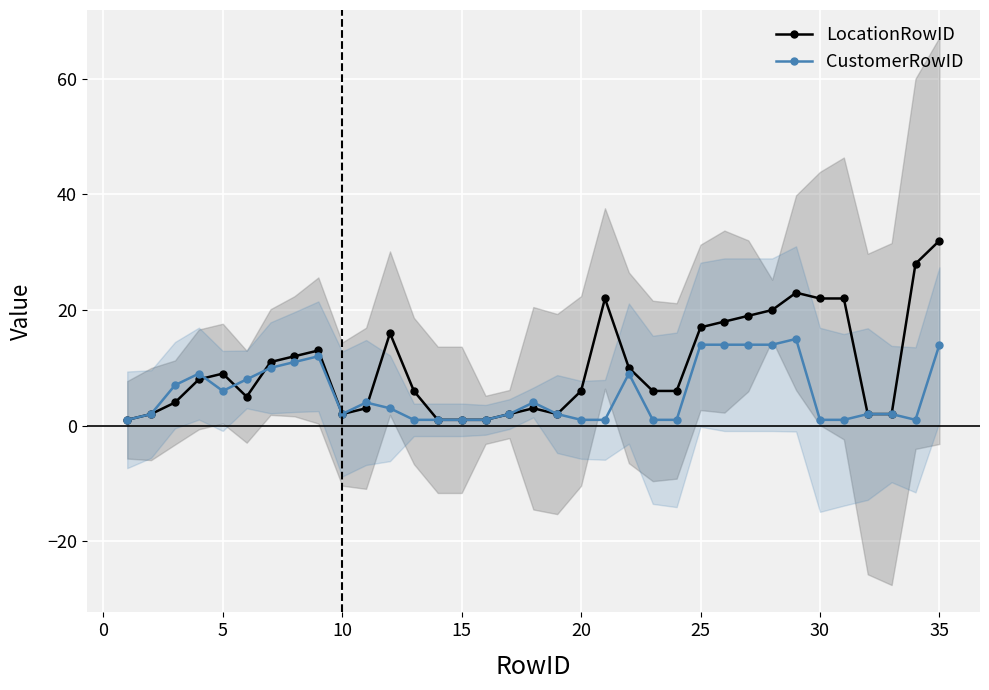

The value of CustomerRowID at 25 is 10. True or false?

False